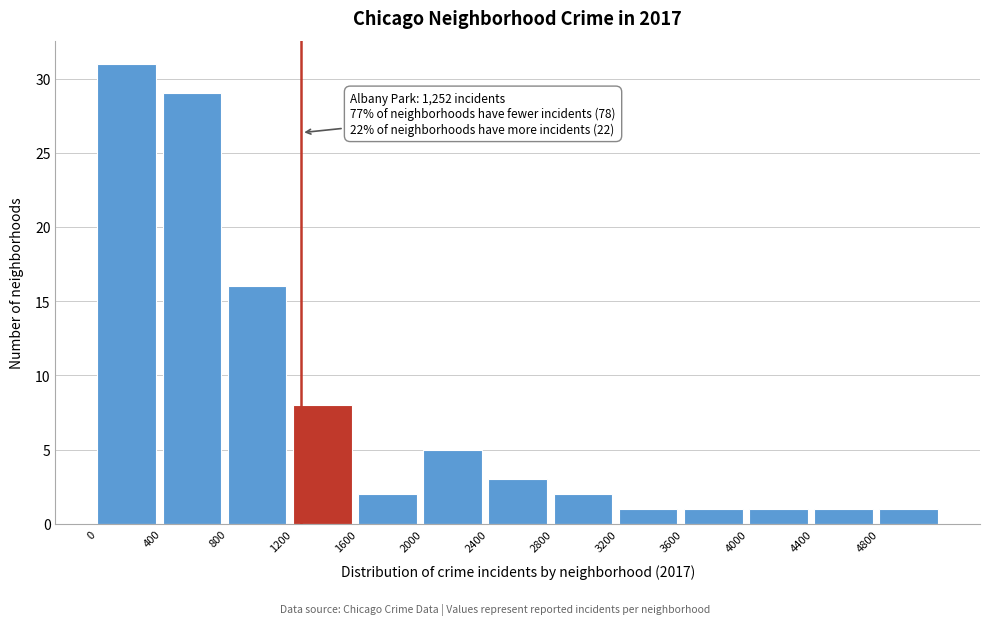

Which range on the x-axis has the tallest bar?

0 to 400